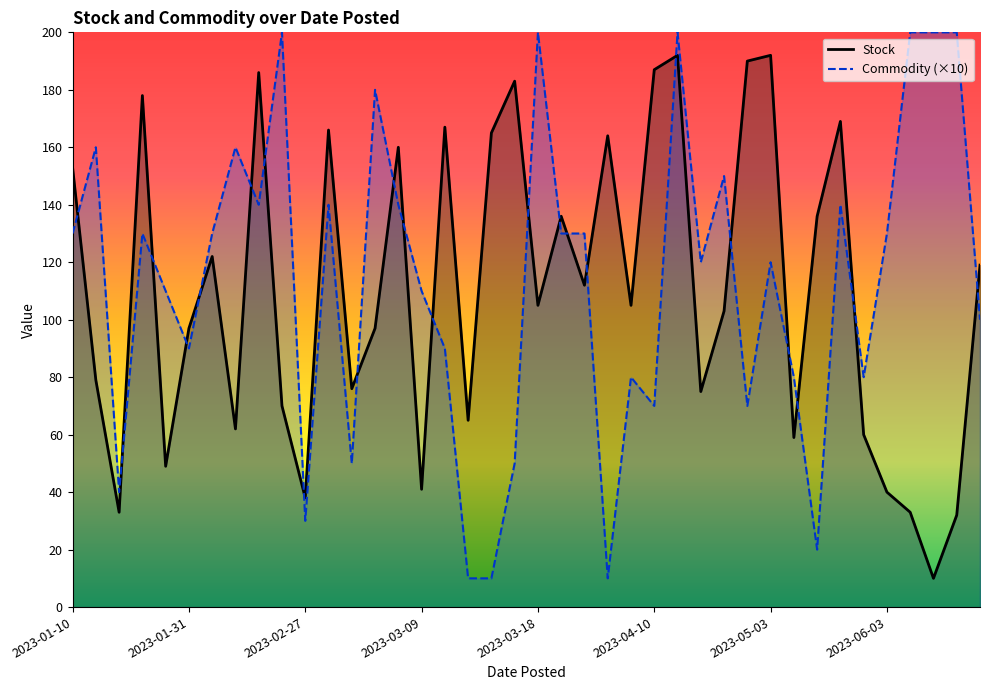

List the series in order of their peak value, lowest first.

Stock, Commodity (×10)